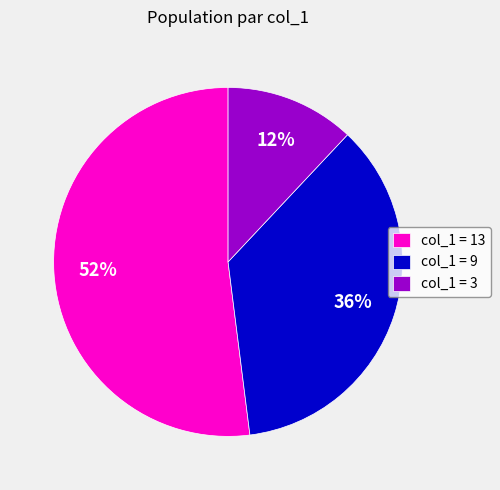

To the nearest percent, what is the difference between the col_1 = 9 and col_1 = 3 slice percentages?

24%